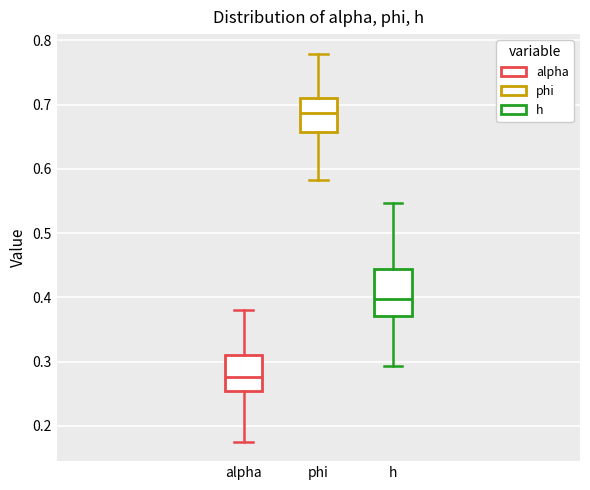

Reading left to right, transcribe this box plot: for each box, give where its median line is, the range the box spans, and where its two whiskers end, as read against the y-axis. The values are not printed on the chart, so give them approximately, as read against the axis.

alpha: median 0.28, box 0.25 to 0.31, whiskers 0.18 to 0.38
phi: median 0.69, box 0.66 to 0.71, whiskers 0.58 to 0.78
h: median 0.40, box 0.37 to 0.44, whiskers 0.29 to 0.55